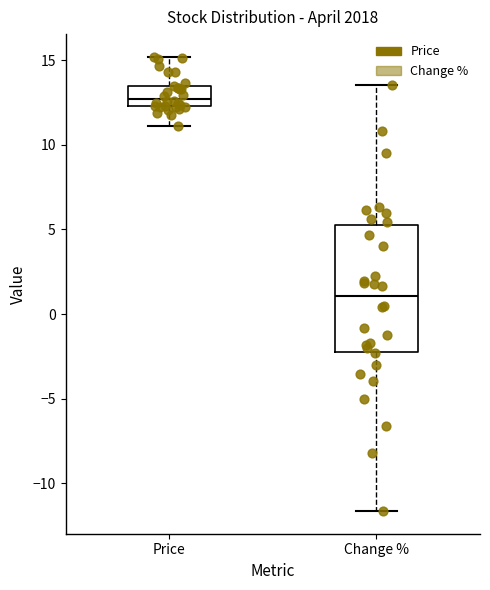

Which box is the tallest, from its lower edge to its upper edge?

Change %